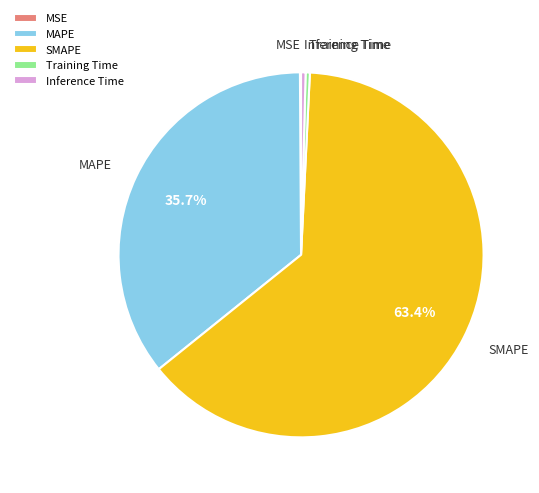

What percentage do SMAPE and MAPE together represent?

99.1%